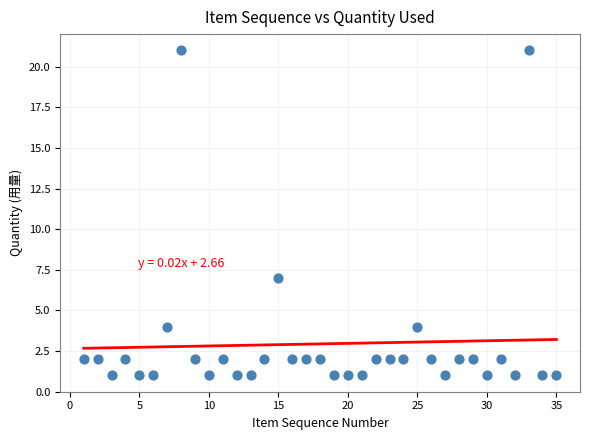

What is the range of Y values (max minus min)?

20